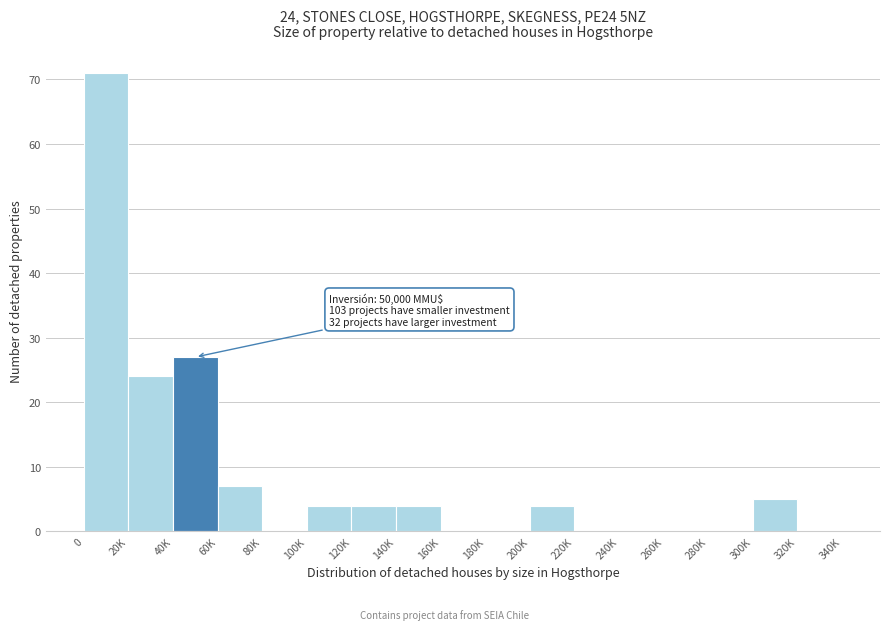

Reading left to right, what are all the values shown in this chart?

0=71	20K=24	40K=27	60K=7	80K=0	100K=4	120K=4	140K=4	160K=0	180K=0	200K=4	220K=0	240K=0	260K=0	280K=0	300K=5	320K=0